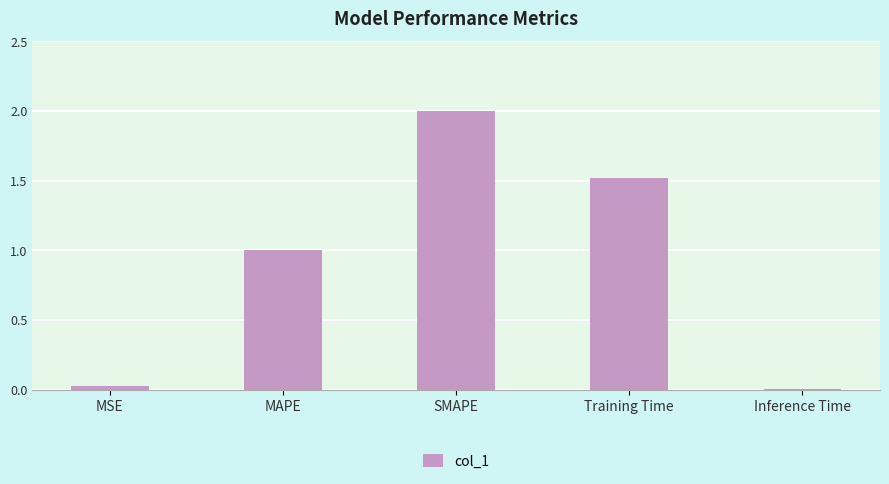

Count the number of data series in this chart.

1